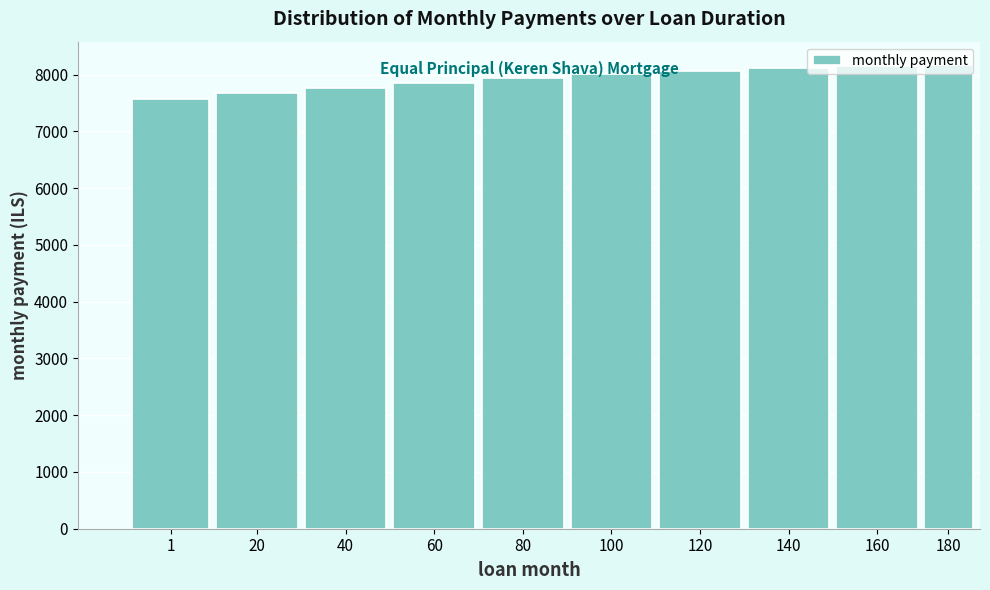

Between 180 and 40, which is larger?

180